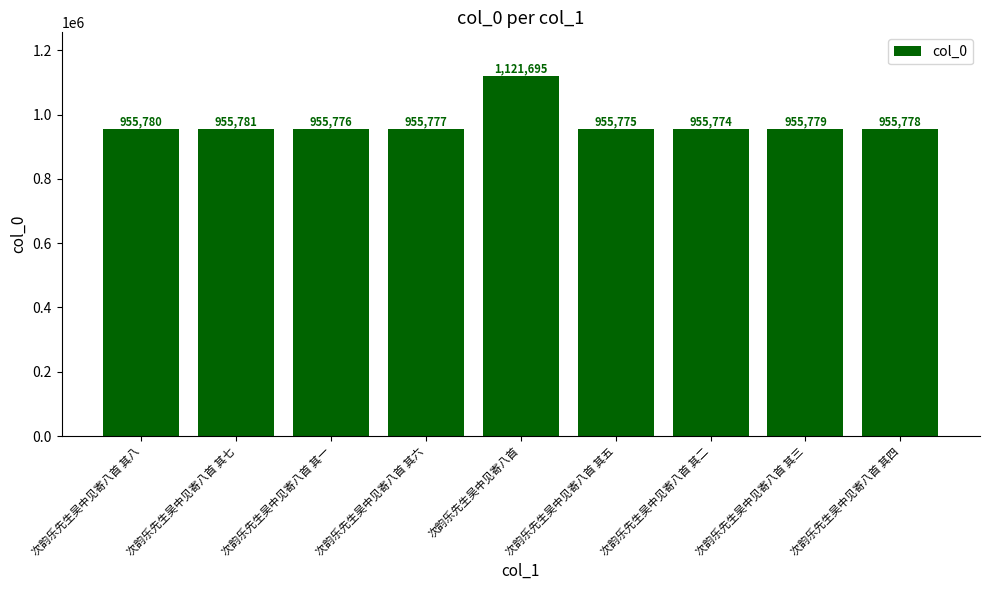

At which label is the value closest to 1038734?

次韵乐先生吴中见寄八首 其七